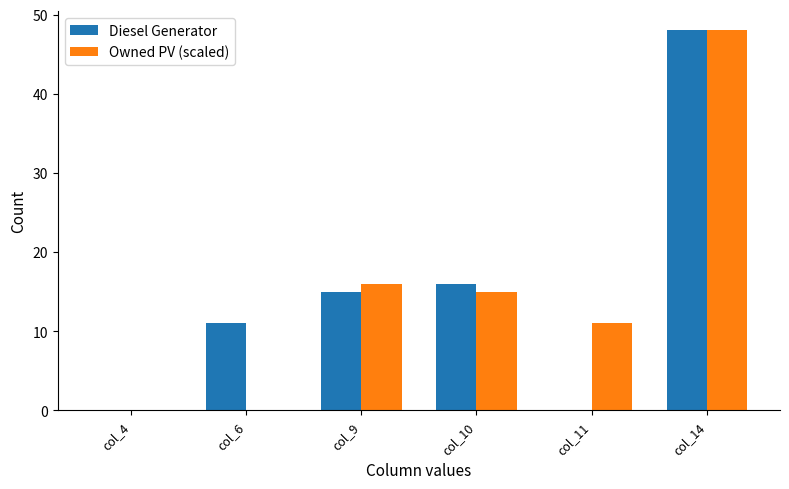

How many data points does each series have?

6